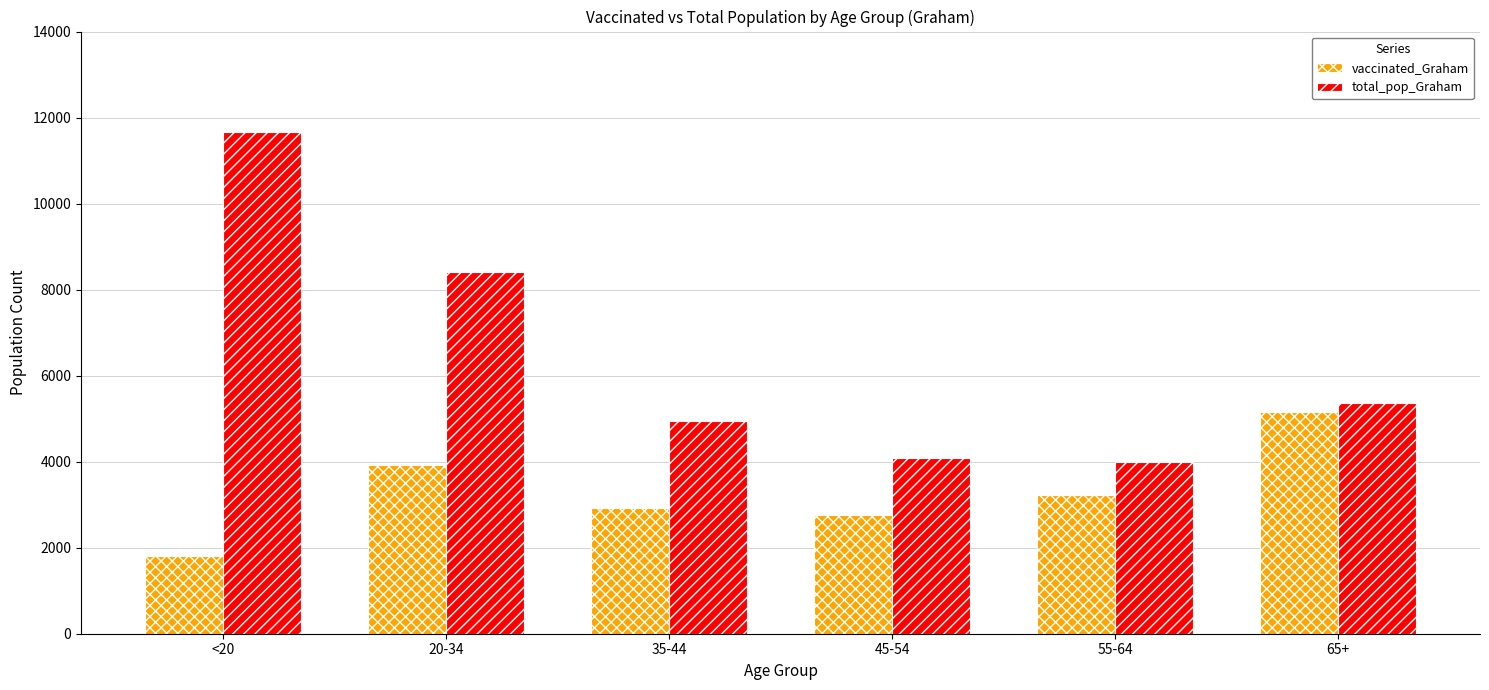

How many bars are there in total?

12